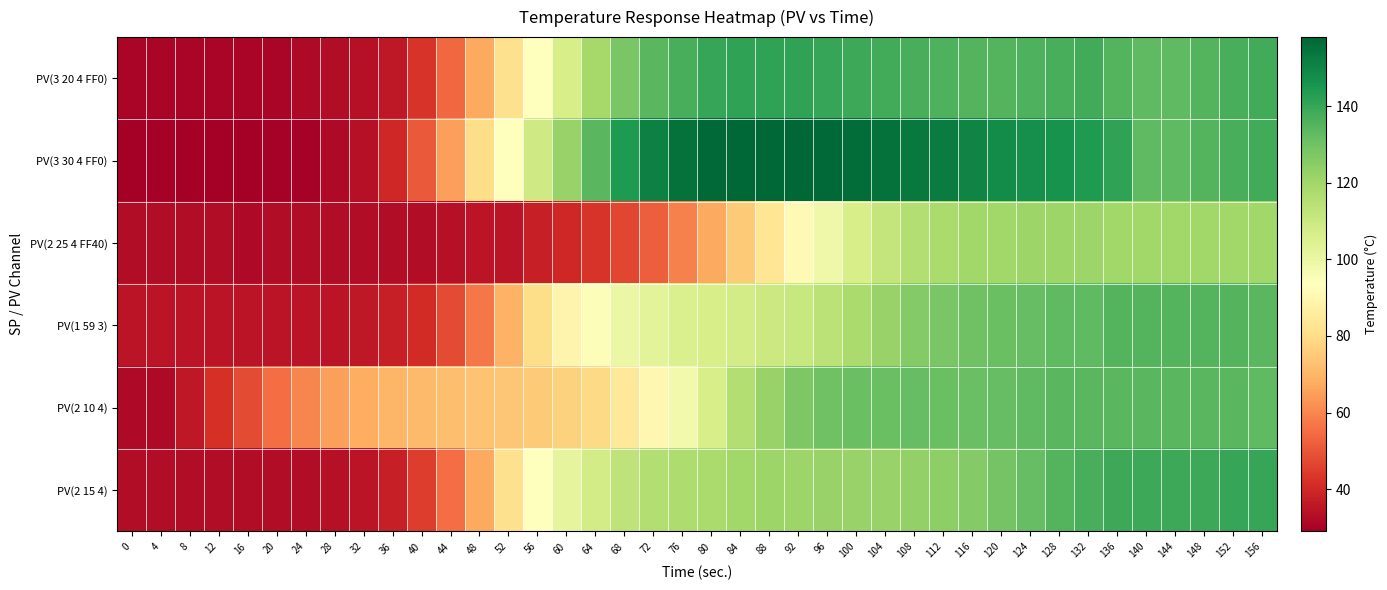

Reading left to right, extract all data points from this chart.

PV(3 20 4 FF0): 0=31	4=31	8=31	12=31	16=31	20=31	24=32	28=33	32=34	36=36	40=43	44=54	48=67	52=81	56=93	60=107	64=119	68=128	72=134	76=137	80=140	84=141	88=141	92=141	96=140	100=139	104=138	108=137	112=136	116=135	120=135	124=136	128=137	132=138	136=135	140=133	144=133	148=135	152=137	156=138
PV(3 30 4 FF0): 0=29	4=29	8=29	12=29	16=29	20=30	24=30	28=32	32=34	36=40	40=51	44=65	48=80	52=94	56=109	60=122	64=134	68=144	72=151	76=155	80=157	84=158	88=158	92=158	96=157	100=156	104=155	108=153	112=152	116=150	120=148	124=147	128=146	132=144	136=141	140=133	144=133	148=135	152=137	156=138
PV(2 25 4 FF40): 0=33	4=33	8=33	12=33	16=32	20=33	24=33	28=33	32=33	36=33	40=33	44=34	48=35	52=35	56=38	60=40	64=43	68=47	72=52	76=59	80=67	84=75	88=83	92=91	96=99	100=107	104=112	108=116	112=118	116=120	120=120	124=121	128=121	132=121	136=120	140=120	144=120	148=120	152=120	156=120
PV(1 59 3): 0=35	4=35	8=35	12=35	16=35	20=35	24=35	28=35	32=36	36=38	40=41	44=48	48=57	52=69	56=80	60=89	64=95	68=100	72=103	76=106	80=107	84=108	88=110	92=111	96=114	100=118	104=122	108=126	112=128	116=130	120=131	124=132	128=133	132=133	136=135	140=135	144=135	148=135	152=135	156=134
PV(2 10 4): 0=32	4=32	8=36	12=42	16=48	20=55	24=60	28=65	32=68	36=70	40=71	44=72	48=73	52=74	56=75	60=77	64=79	68=84	72=90	76=98	80=107	84=116	88=122	92=127	96=130	100=131	104=131	108=132	112=131	116=131	120=132	124=133	128=134	132=134	136=134	140=134	144=134	148=134	152=134	156=133
PV(2 15 4): 0=33	4=33	8=33	12=33	16=33	20=33	24=33	28=34	32=35	36=38	40=45	44=55	48=67	52=81	56=93	60=102	64=108	68=113	72=116	76=117	80=118	84=120	88=121	92=121	96=122	100=122	104=122	108=123	112=124	116=126	120=129	124=132	128=135	132=137	136=139	140=139	144=139	148=139	152=140	156=140